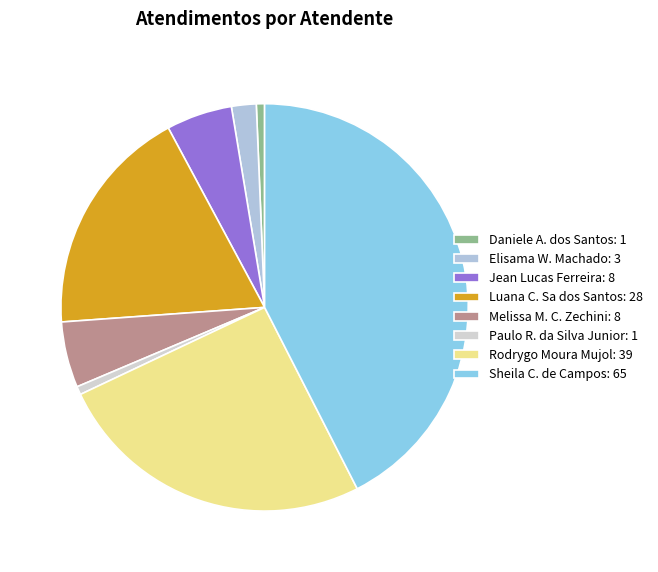

Which category has the biggest portion of the pie?

Sheila C. de Campos: 65